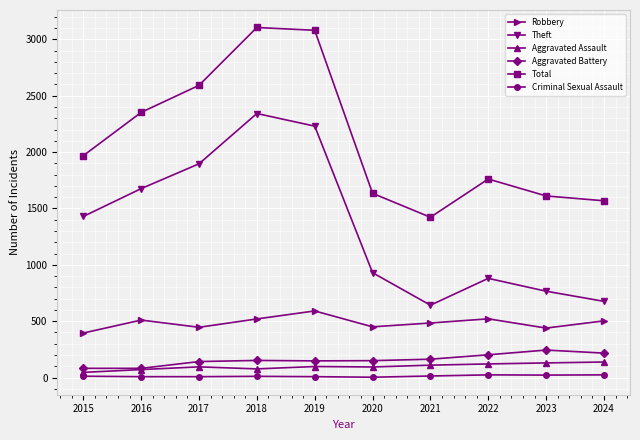

What is the difference between the highest and lowest values at 2018?

3094